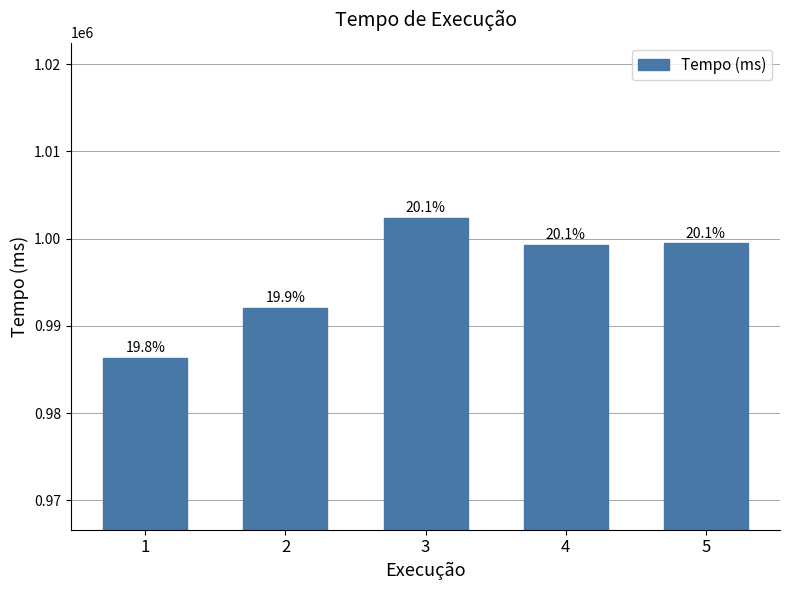

What is the ratio of the value at 4 to the value at 2?

1.0